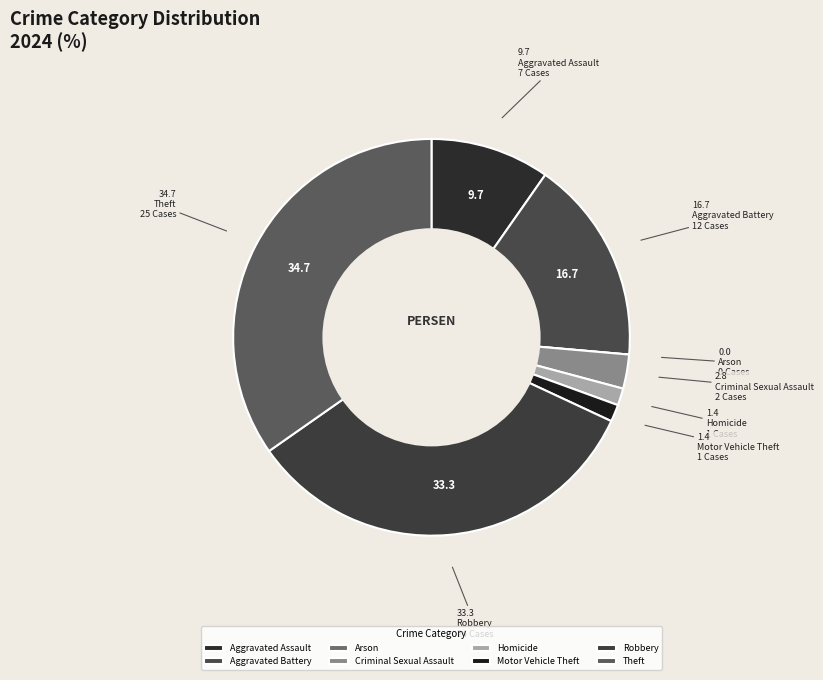

Is it true that Criminal Sexual Assault is 1% of the pie?

False